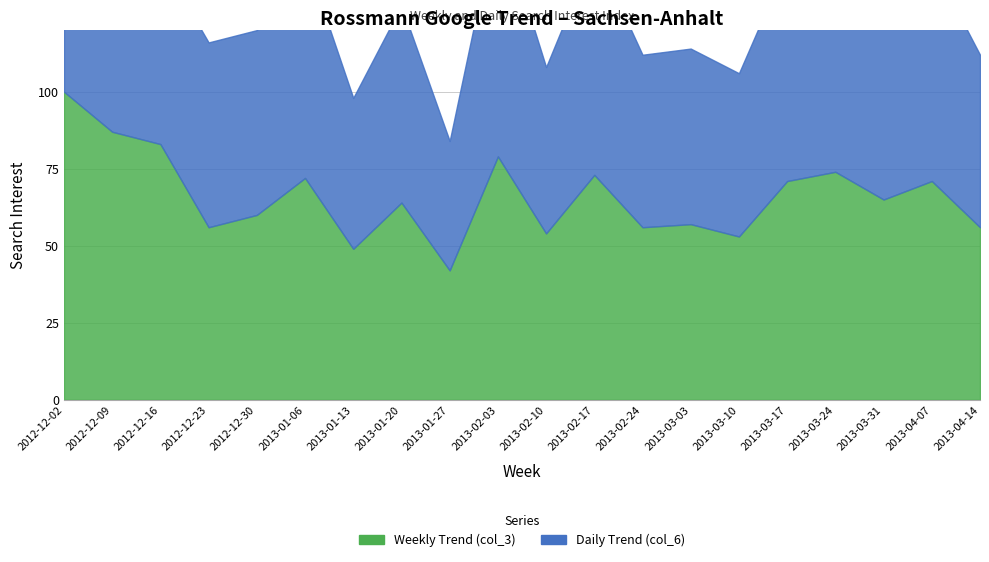

How many data points in Weekly Trend (col_3) are above 65?

9